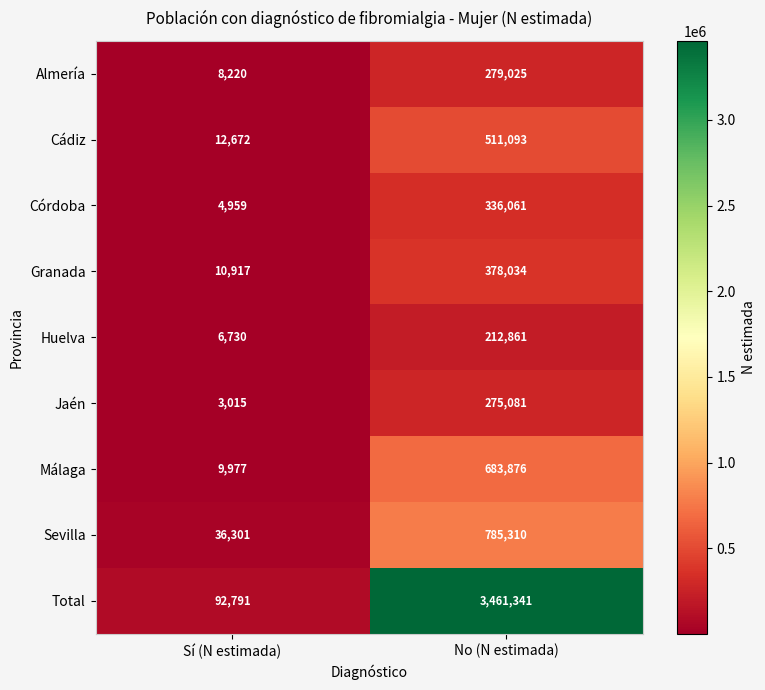

Reading left to right, transcribe all the data shown in this chart.

Almería: Sí (N estimada)=8220	No (N estimada)=279025
Cádiz: Sí (N estimada)=12672	No (N estimada)=511093
Córdoba: Sí (N estimada)=4959	No (N estimada)=336061
Granada: Sí (N estimada)=10917	No (N estimada)=378034
Huelva: Sí (N estimada)=6730	No (N estimada)=212861
Jaén: Sí (N estimada)=3015	No (N estimada)=275081
Málaga: Sí (N estimada)=9977	No (N estimada)=683876
Sevilla: Sí (N estimada)=36301	No (N estimada)=785310
Total: Sí (N estimada)=92791	No (N estimada)=3461341